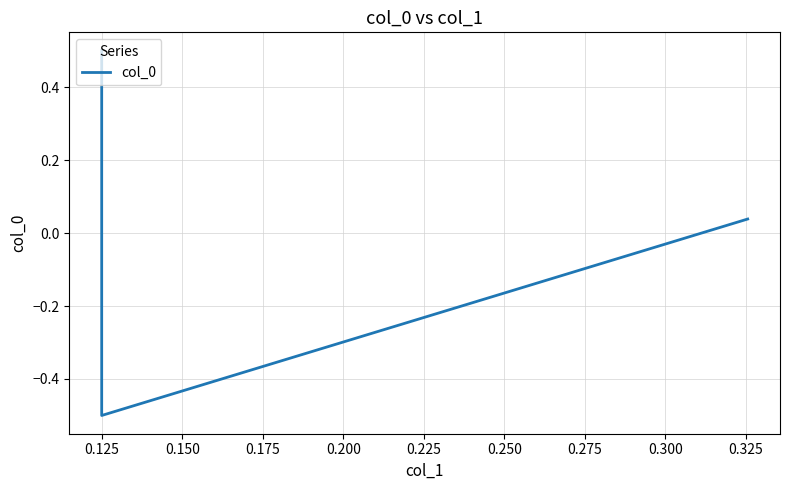

Which has a higher value, 0.125 or 0.150?

0.150